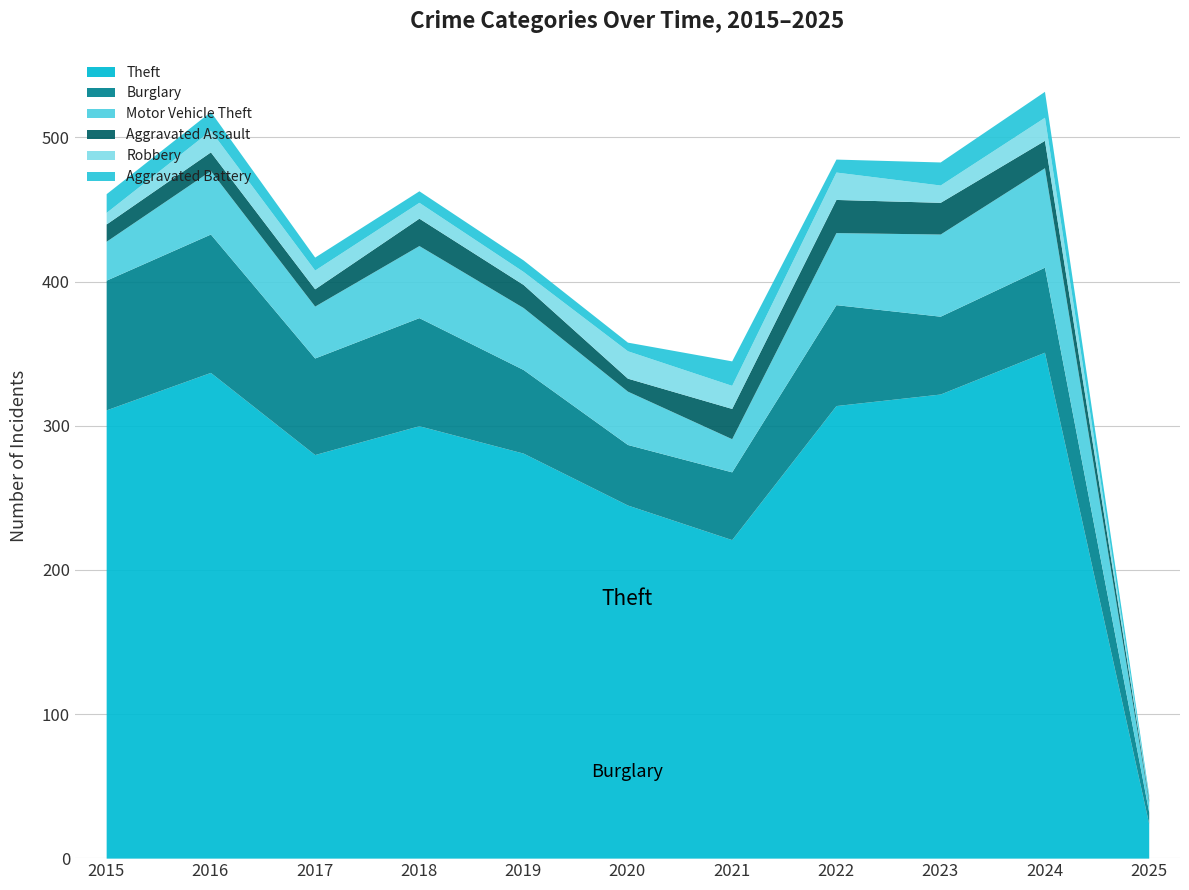

How many data points in Motor Vehicle Theft are above 43?

5